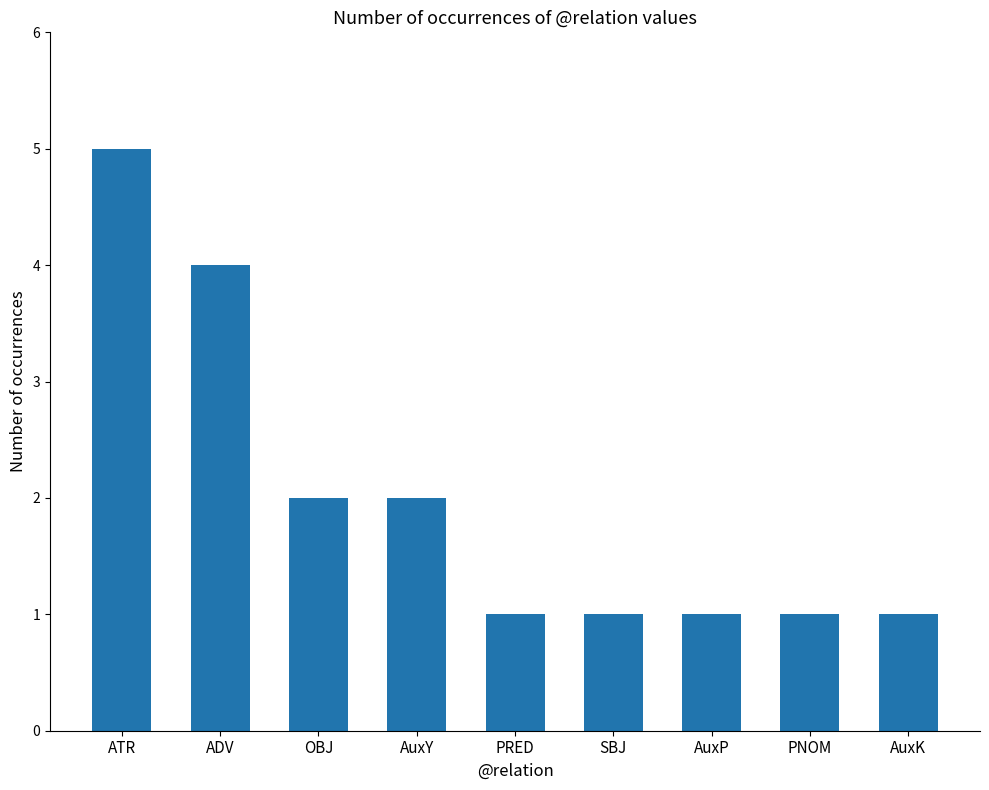

Count the number of categories in the chart.

9